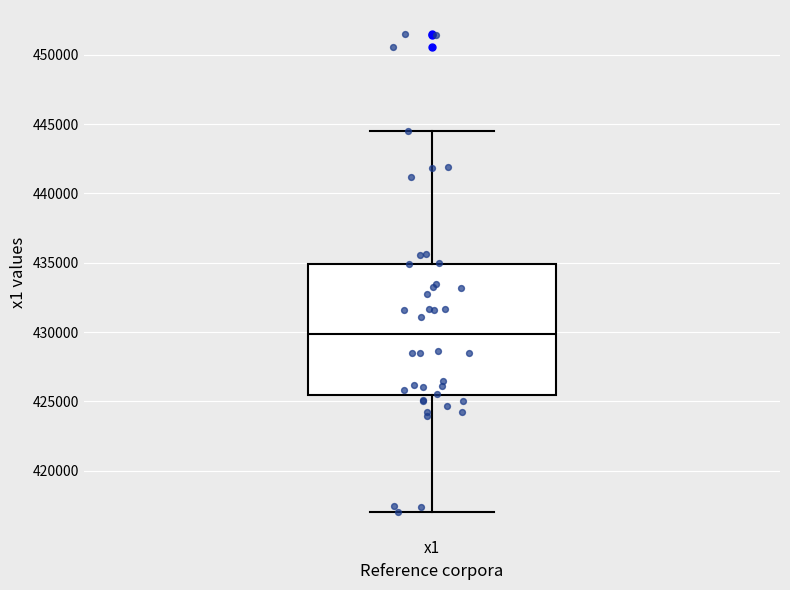

Transcribe this box plot: give where the median line is, the range the box spans, and where the two whiskers end, as read against the y-axis. The values are not printed on the chart, so give them approximately, as read against the axis.

median 430000, box 425500 to 435000, whiskers 417000 to 444500